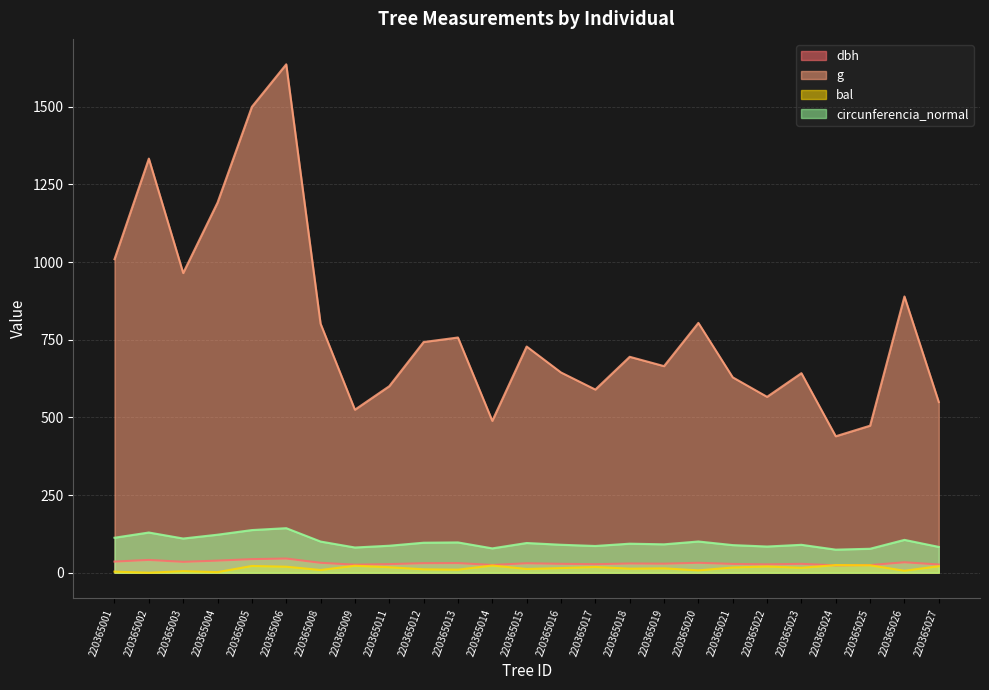

At how many categories does at least one series exceed 248?

25